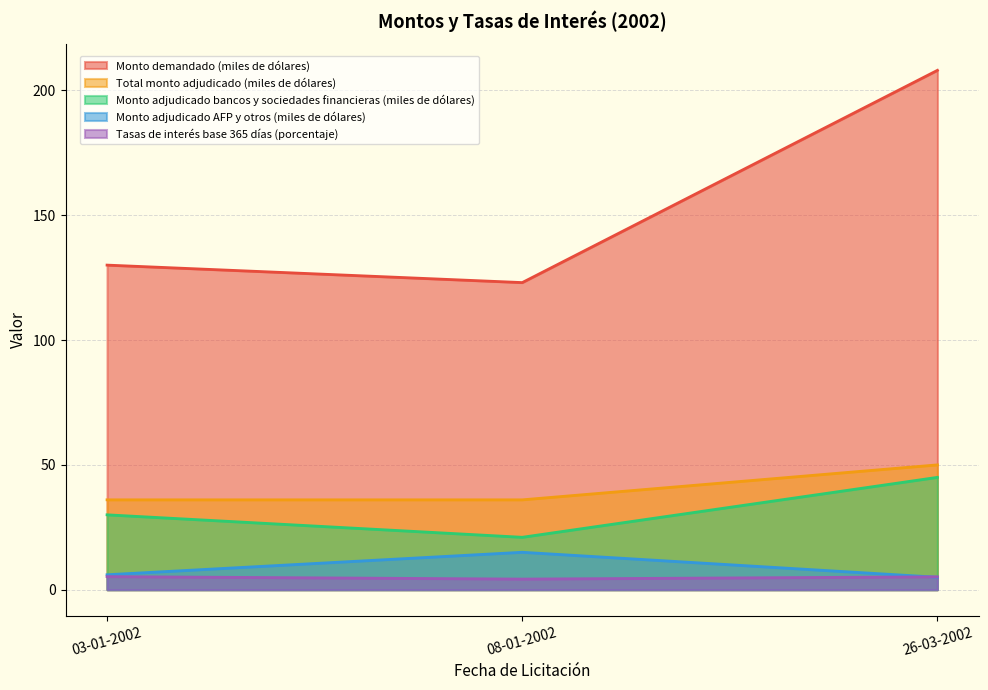

At which category is the sum across all series the highest?

26-03-2002